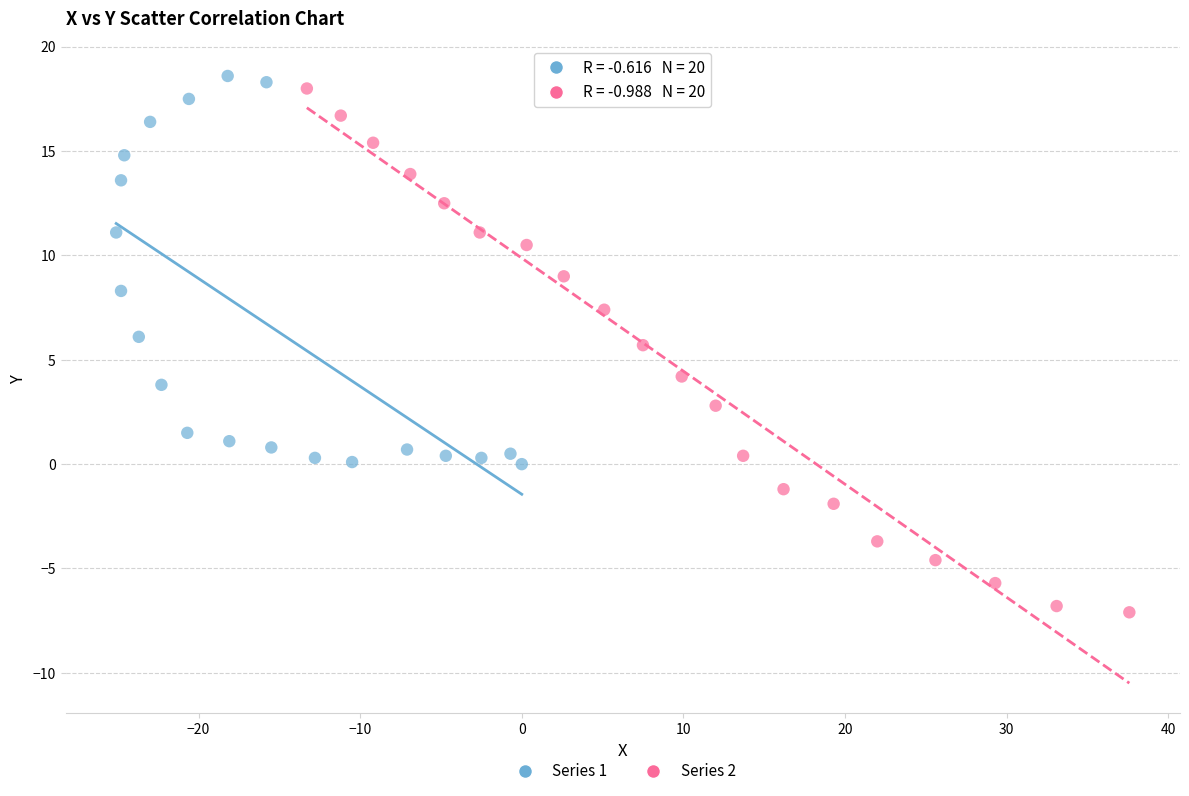

Which series has the largest Y range (max minus min)?

Series 2